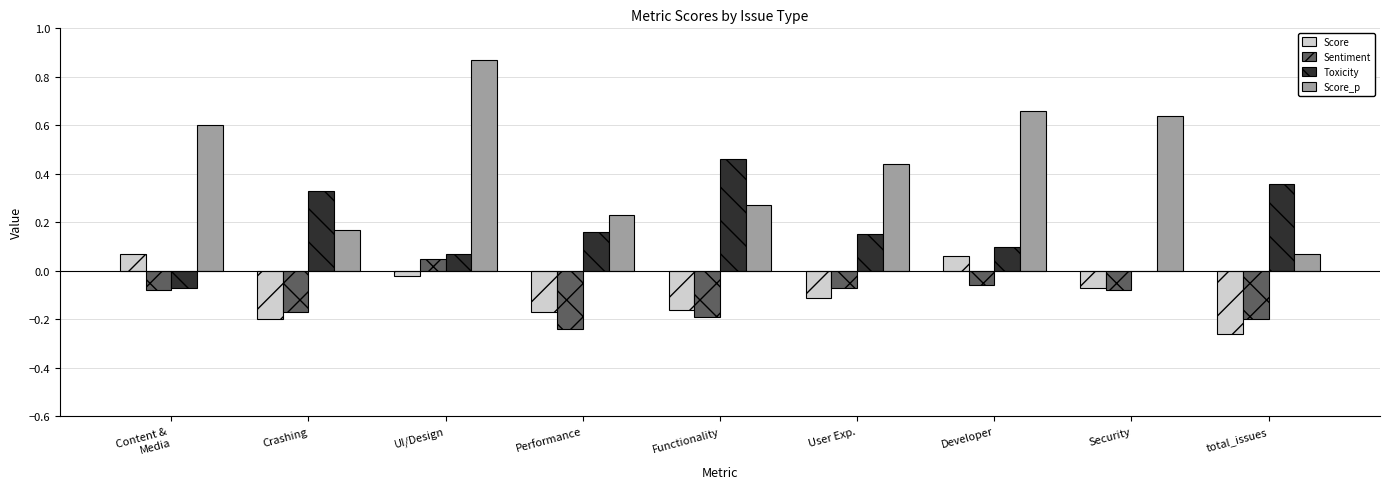

Between Content &
Media and total_issues, which series saw the biggest shift?

Score_p